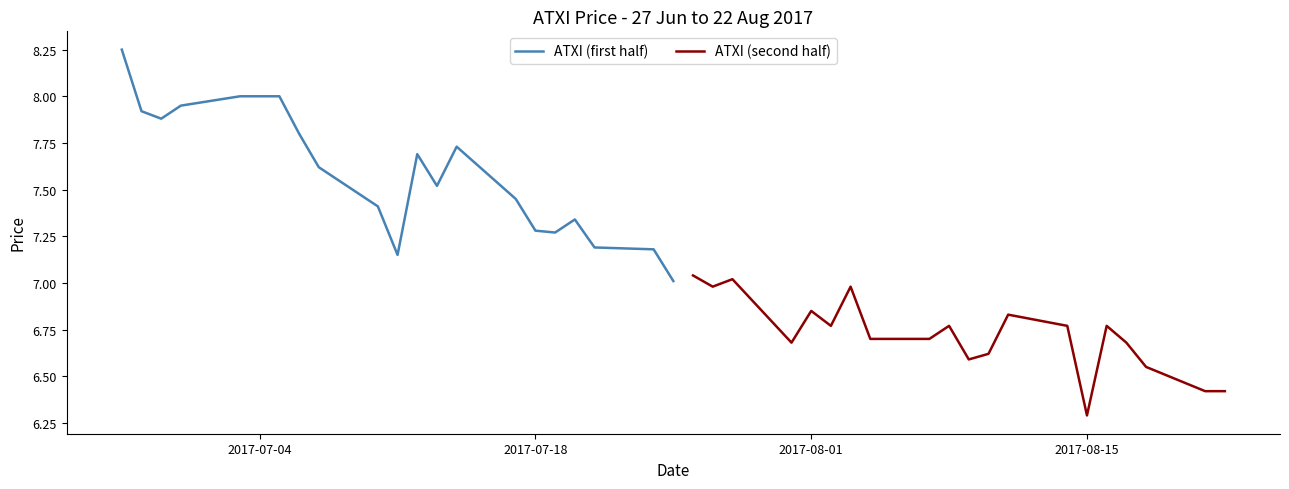

What is the difference between the second highest and minimum values in the ATXI (first half) series?

1.0